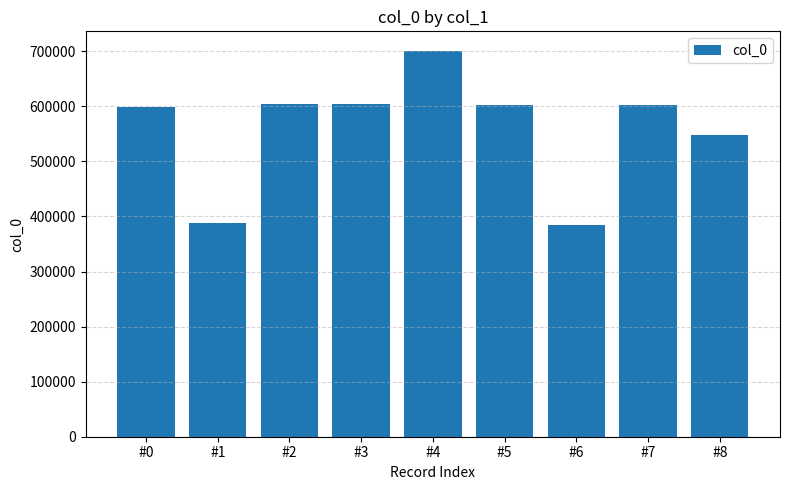

What is the value of the 3rd bar from the left?

603587